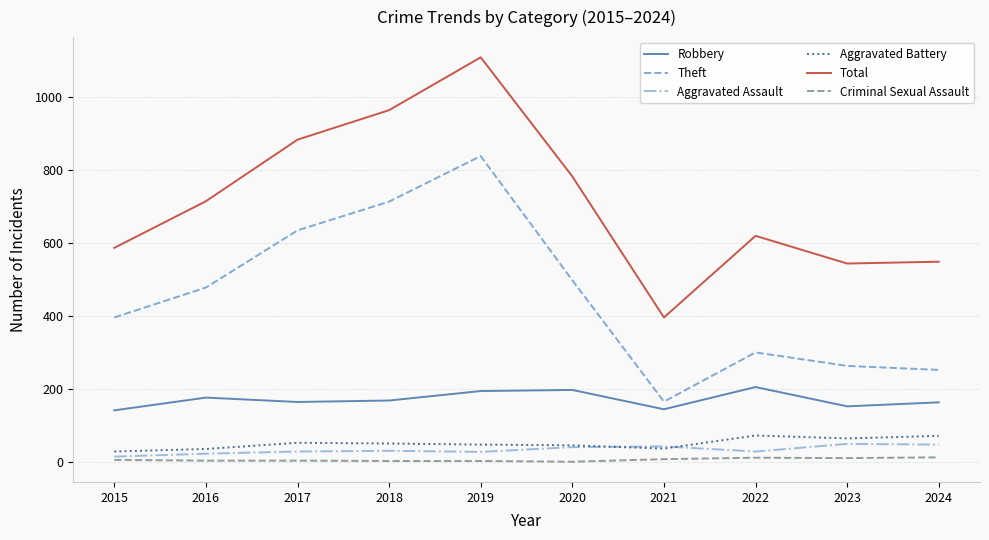

What is the total value across all series at 2015?

1171